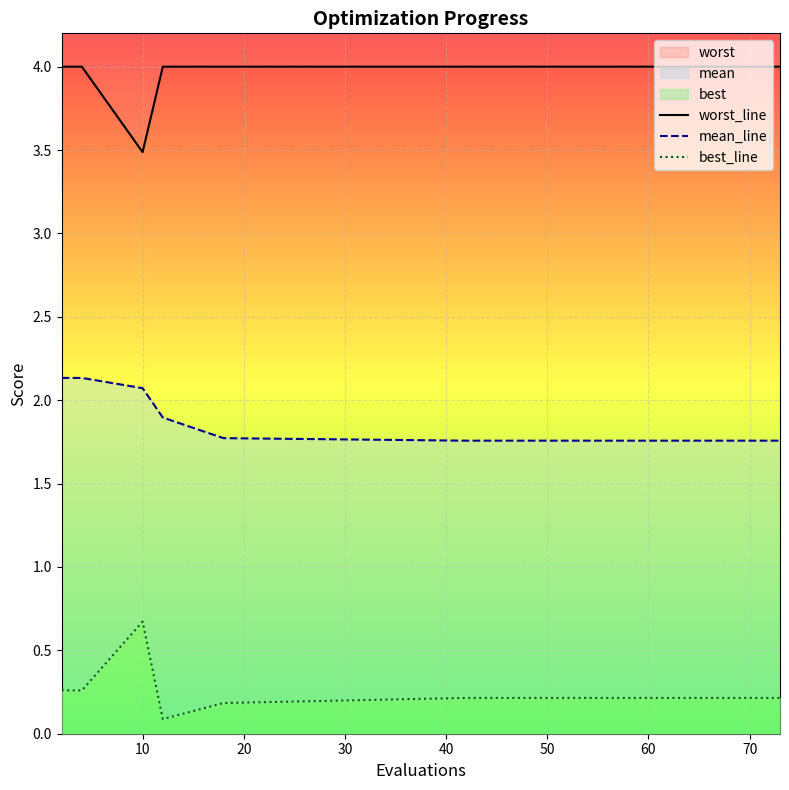

What is the value of the worst_line point at the 4th from the left?

4.0